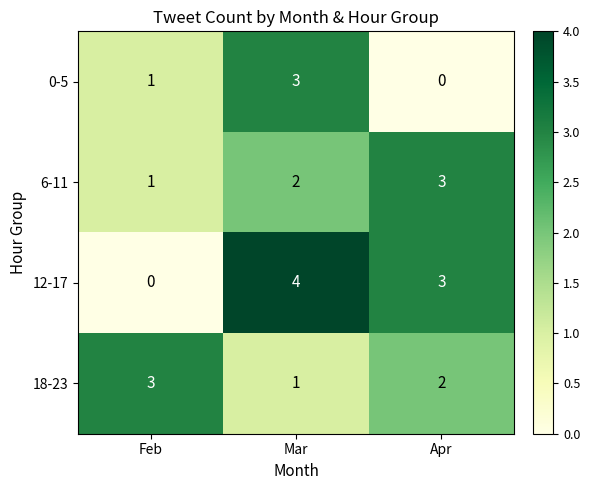

Reading right to left, list all the values displayed in this chart.

0-5: Apr=0	Mar=3	Feb=1
6-11: Apr=3	Mar=2	Feb=1
12-17: Apr=3	Mar=4	Feb=0
18-23: Apr=2	Mar=1	Feb=3